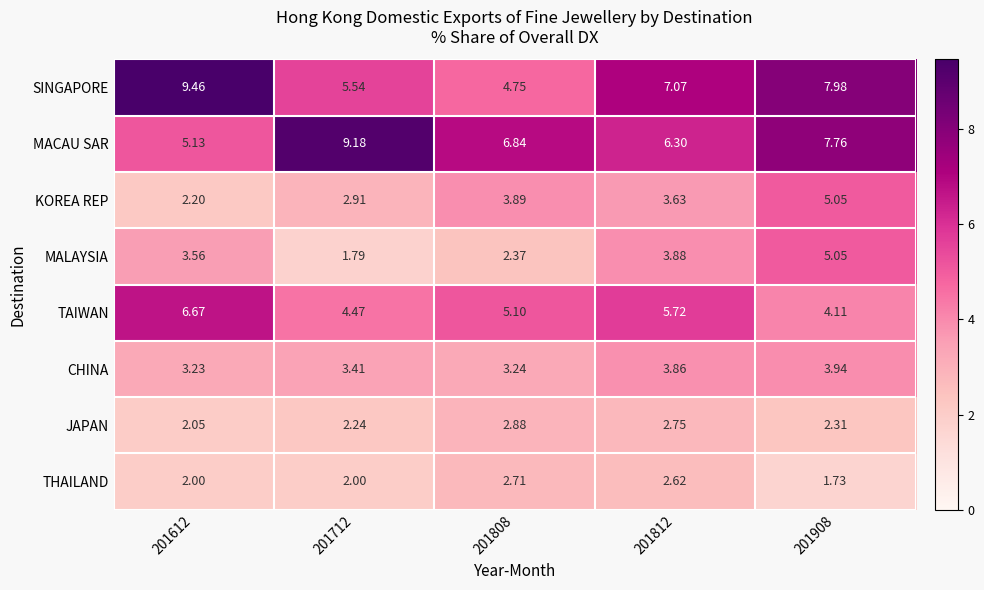

Which series changed the most between 201612 and 201808?

SINGAPORE